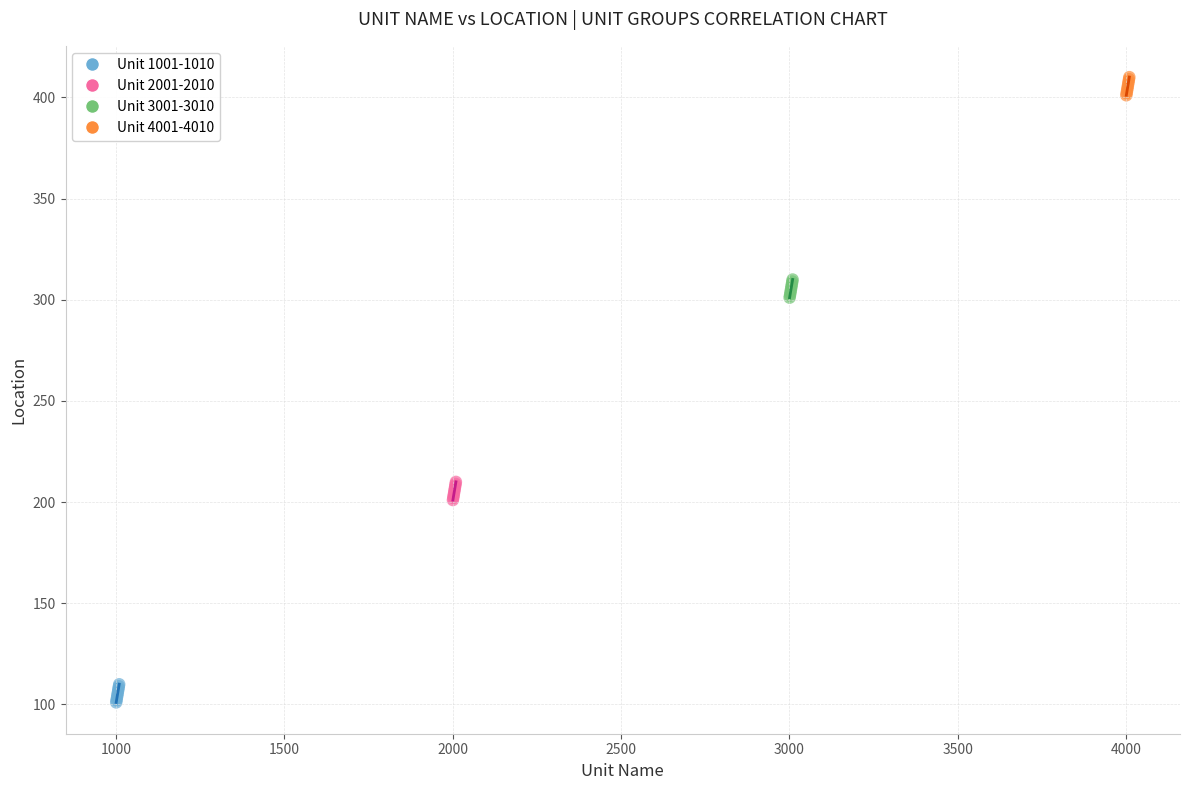

What are all the series names shown in the legend?

Unit 1001-1010, Unit 2001-2010, Unit 3001-3010, Unit 4001-4010